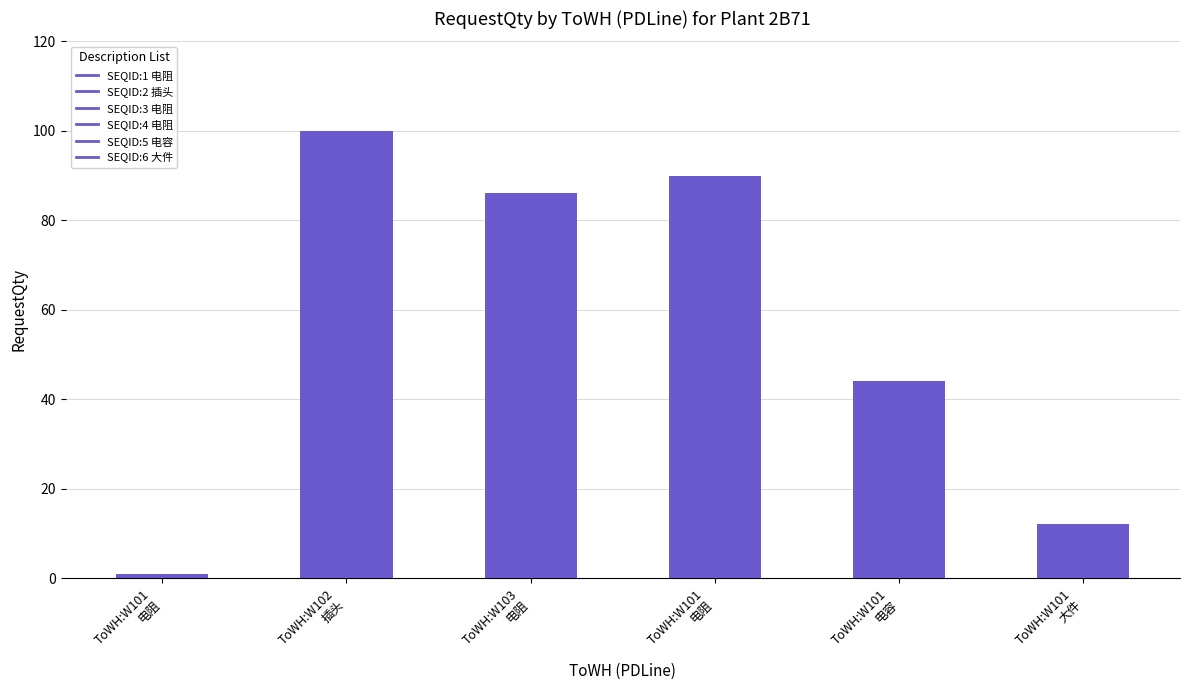

Which has a higher value, ToWH:W103
电阻 or ToWH:W102
插头?

ToWH:W102
插头